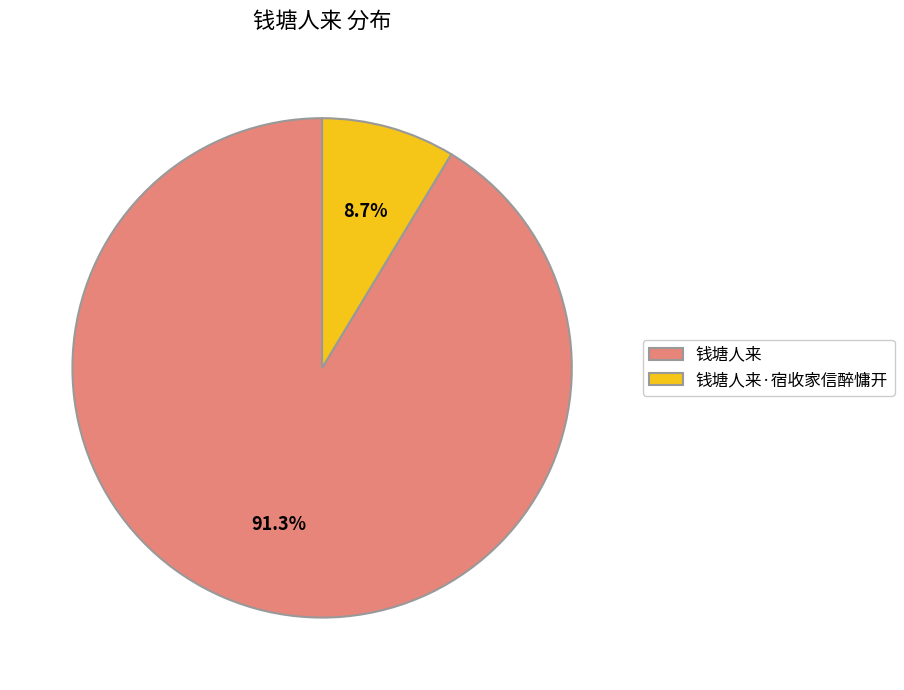

To the nearest percent, what percentage of the pie is 钱塘人来?

91%